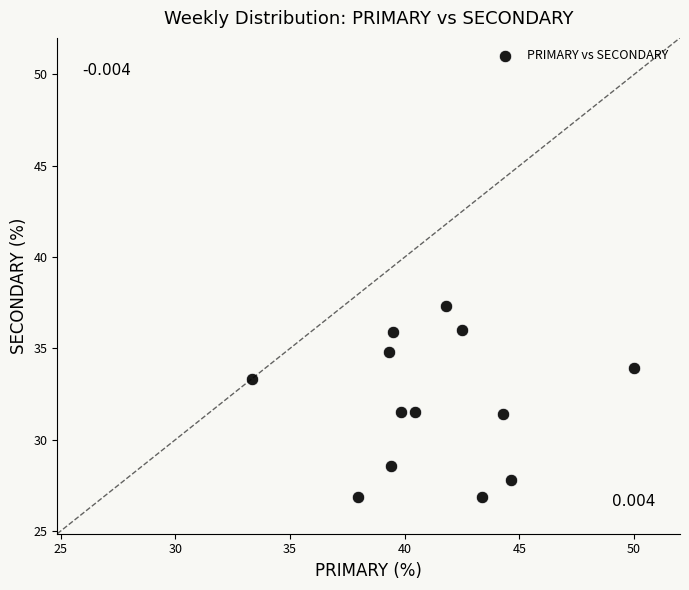

What is the range of Y values (max minus min)?

10.5